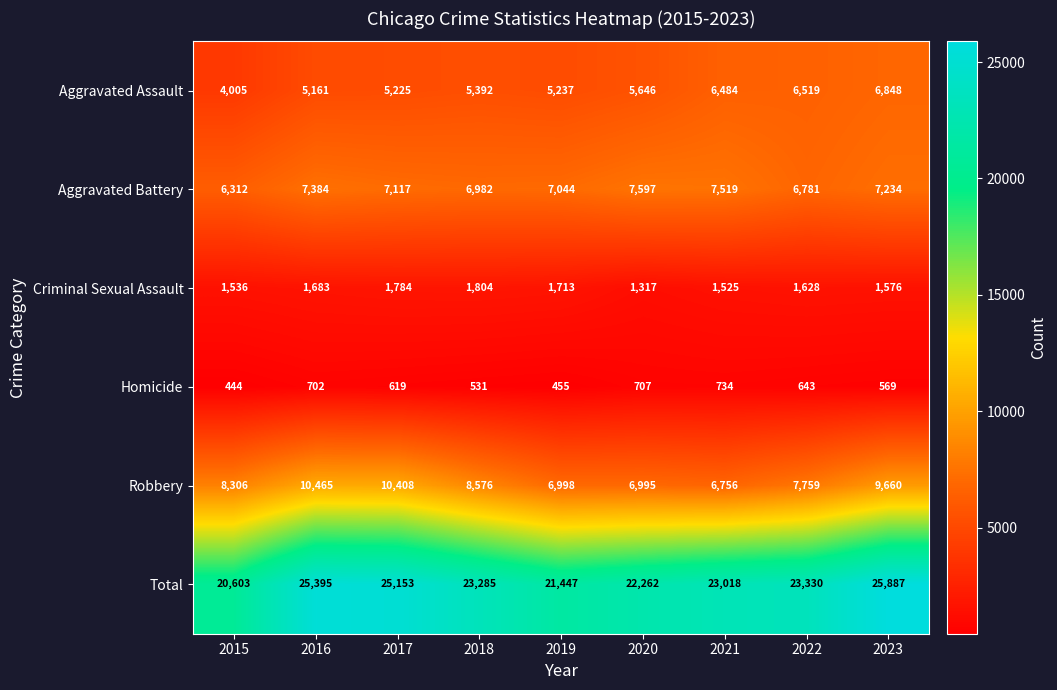

What is the difference between the second highest and second lowest values in the Aggravated Battery series?

738